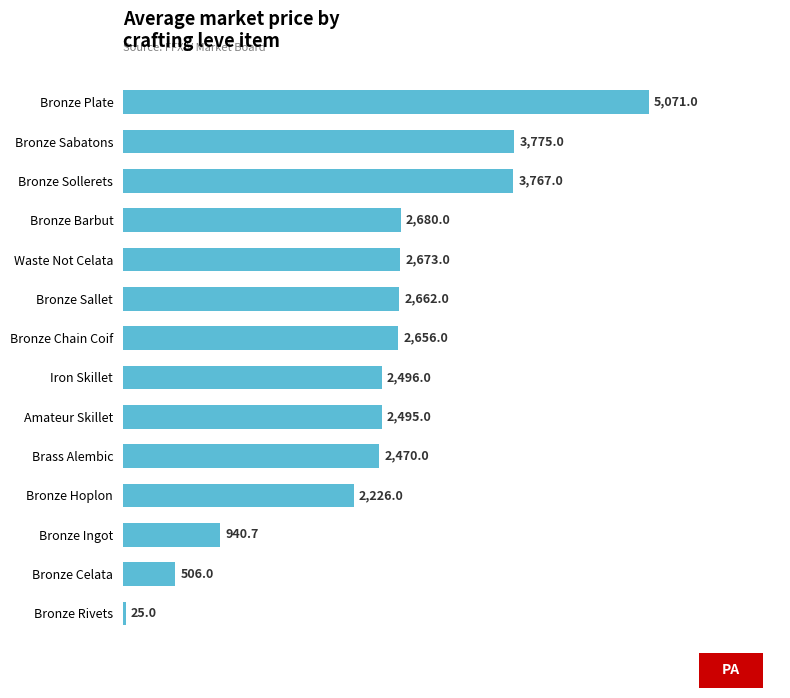

At which label is the value closest to 2548?

Iron Skillet